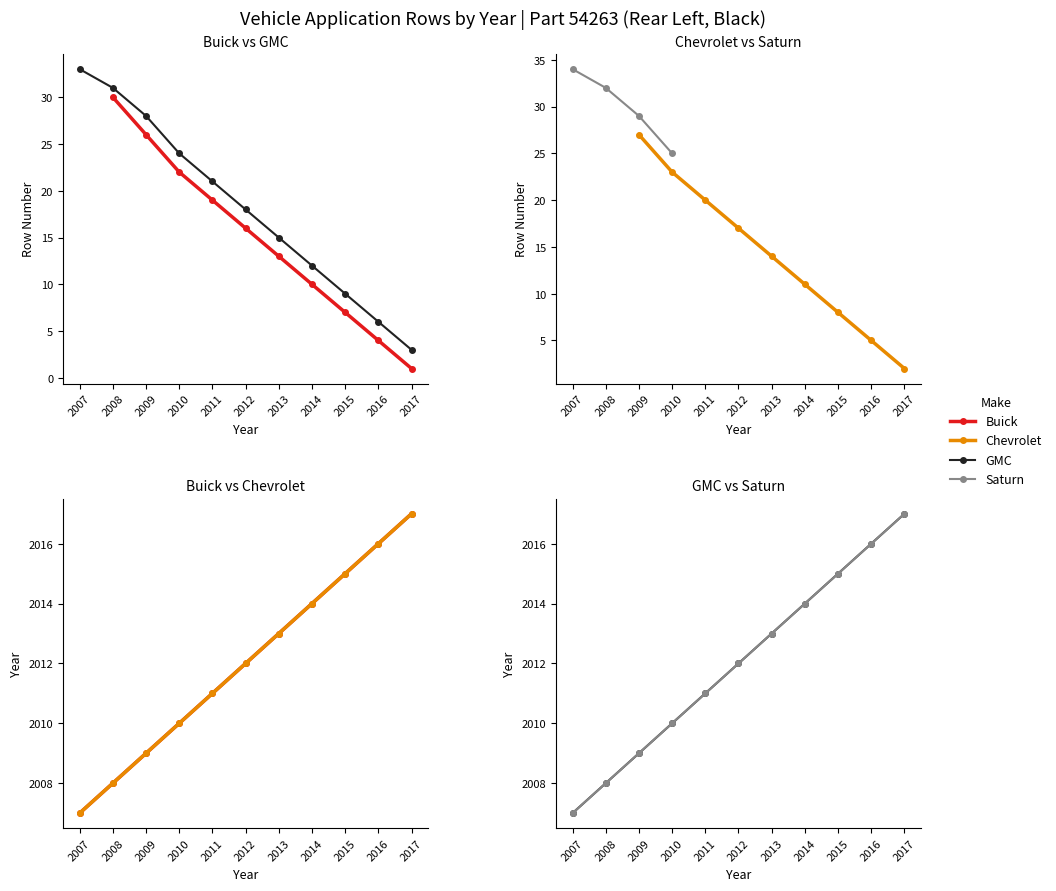

What is the value of the Chevrolet point at the 11th from the left?

2017